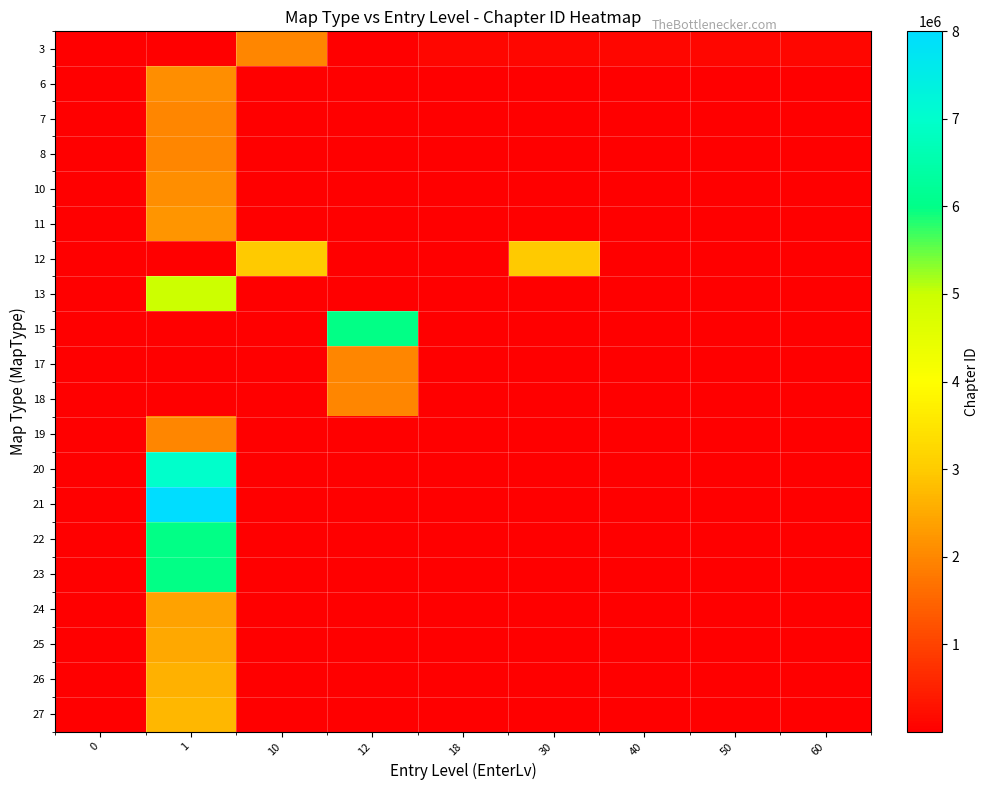

Count the number of data series in this chart.

20